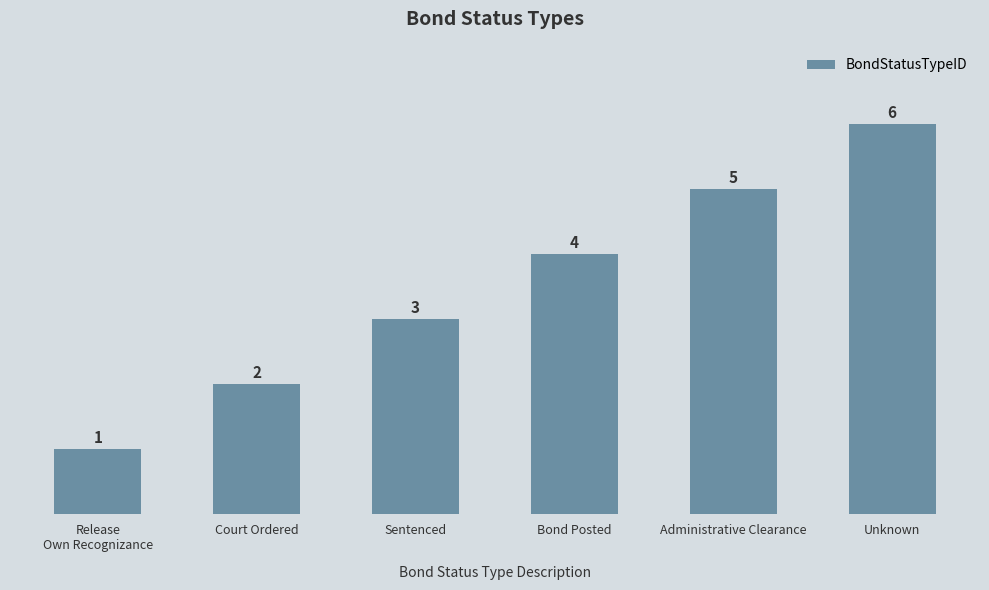

The value at Release
Own Recognizance is 1. True or false?

True